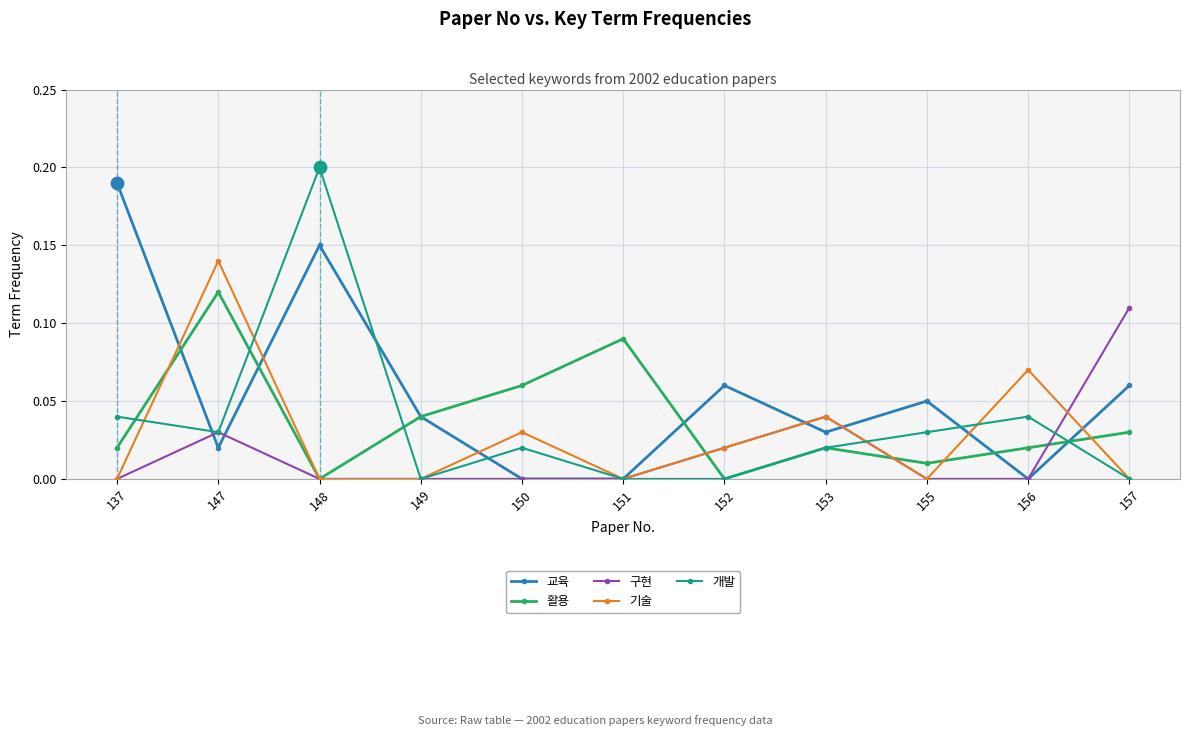

Which series changed the most between 137 and 147?

교육